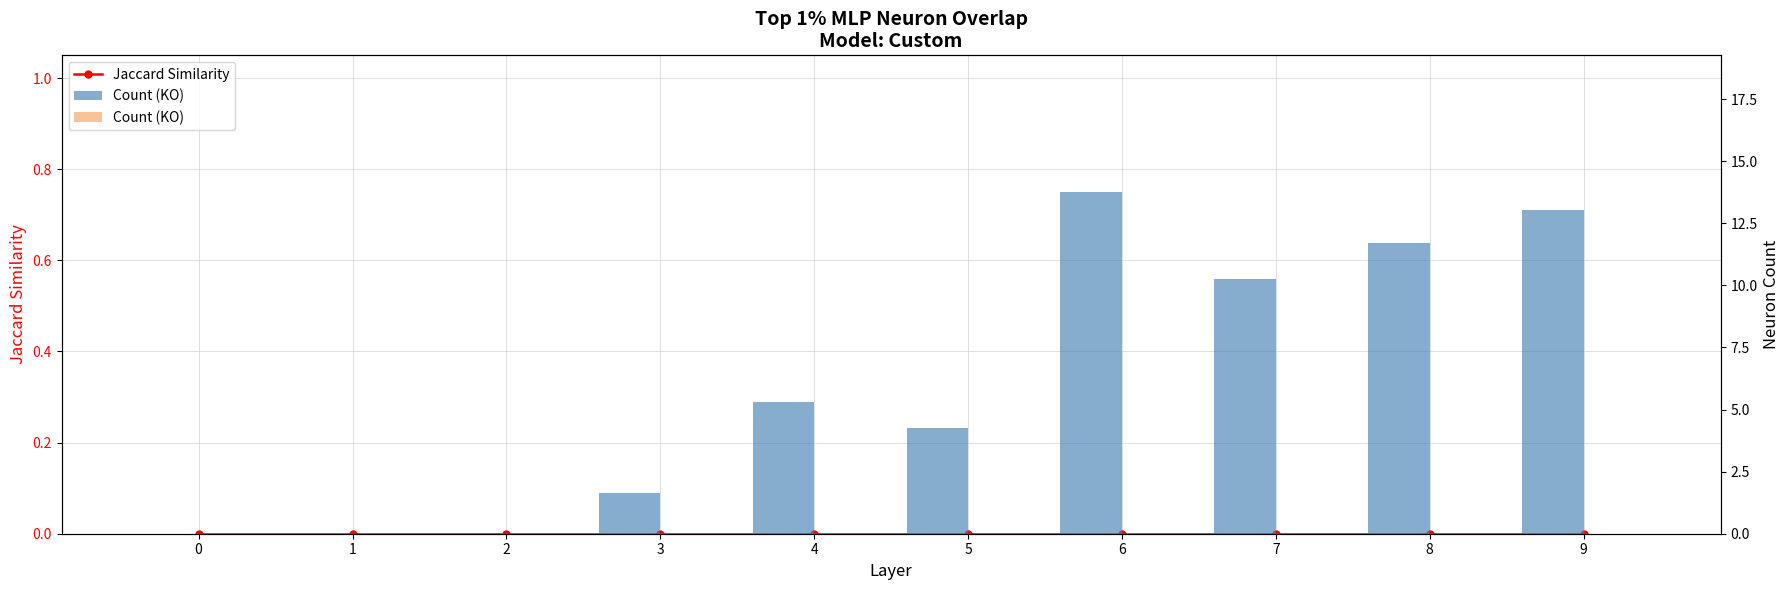

Is it true that the value at 4 is 2.4?

False